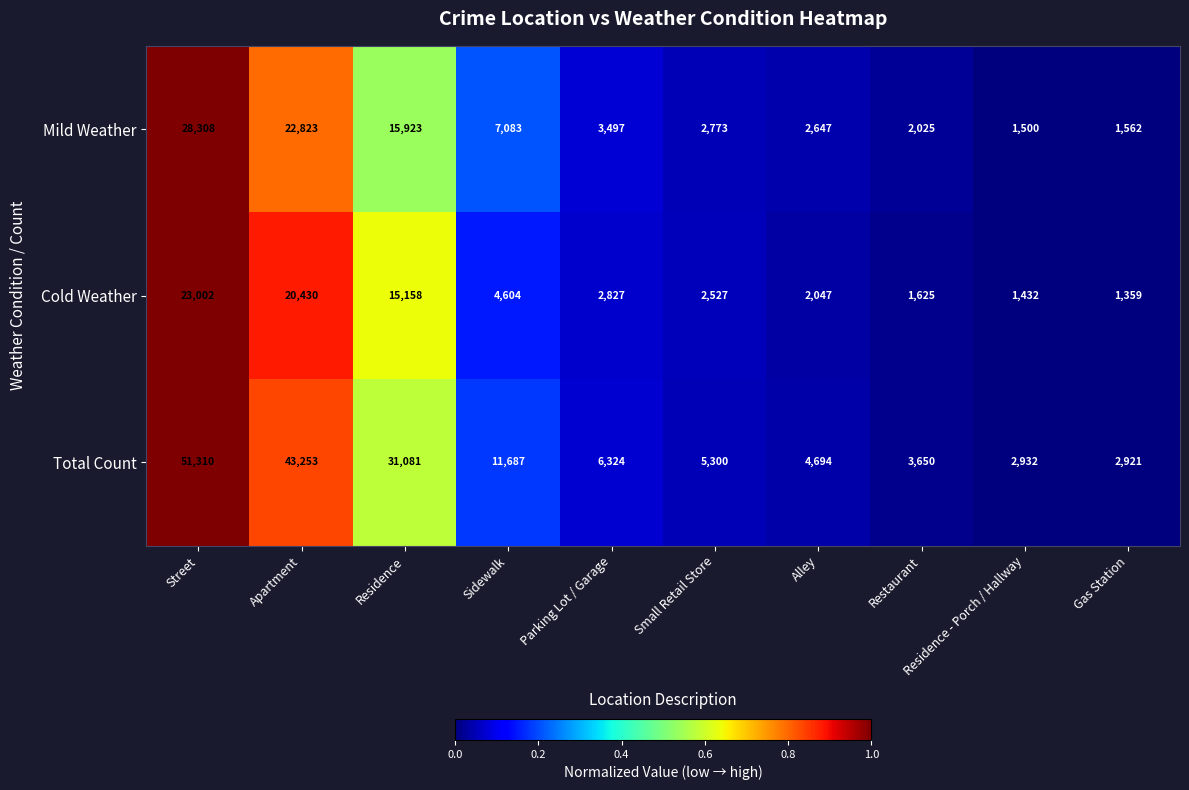

At Street, list the series in order from largest to smallest.

Total Count, Mild Weather, Cold Weather